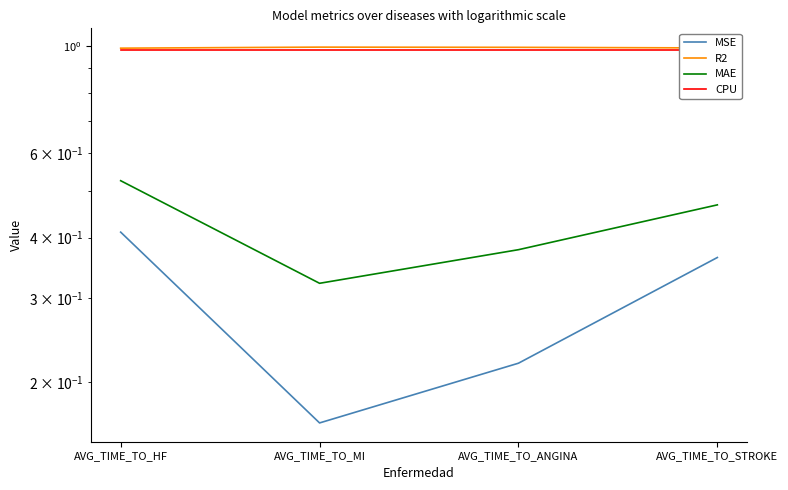

At how many categories does at least one series exceed 0?

4